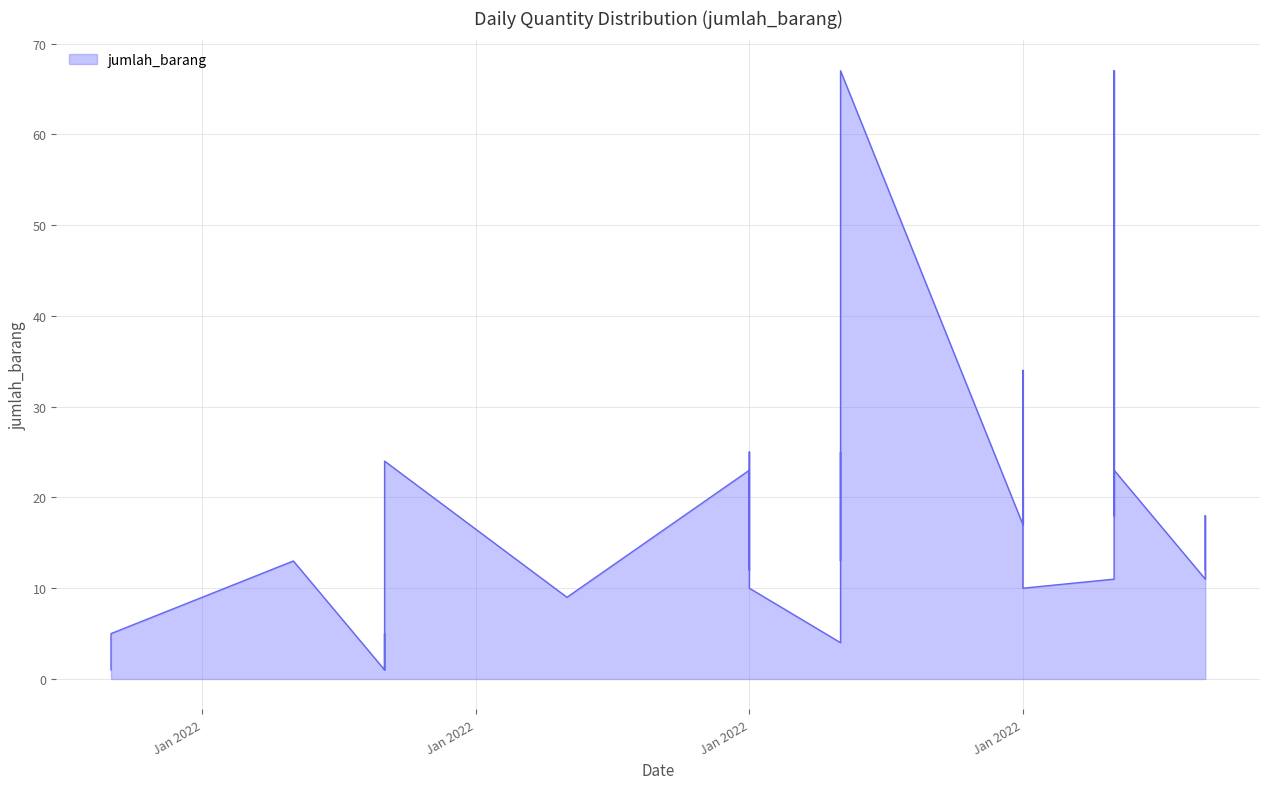

How many points are higher than both their immediate neighbors (excluding endpoints)?

11